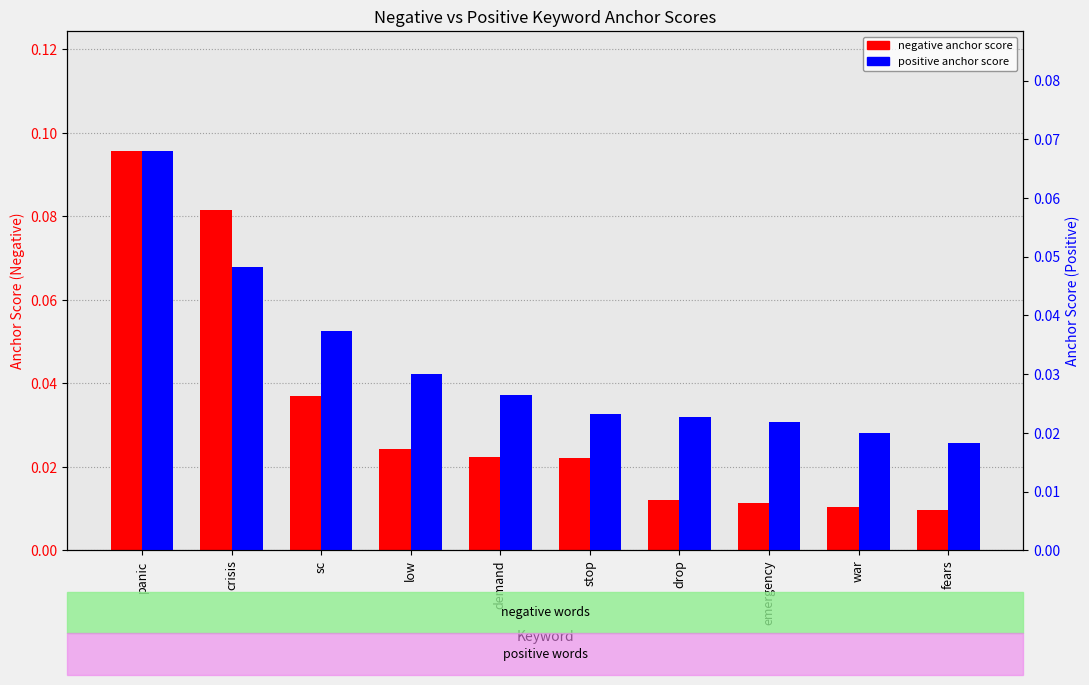

Which series changed the most between low and war?

negative anchor score